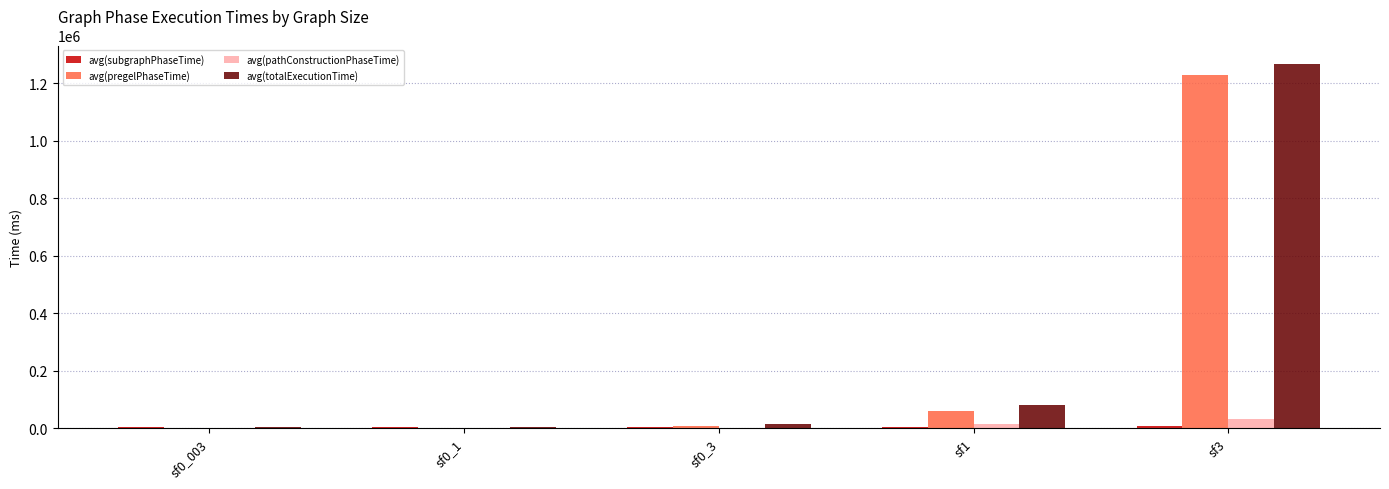

How many groups of bars are there?

5